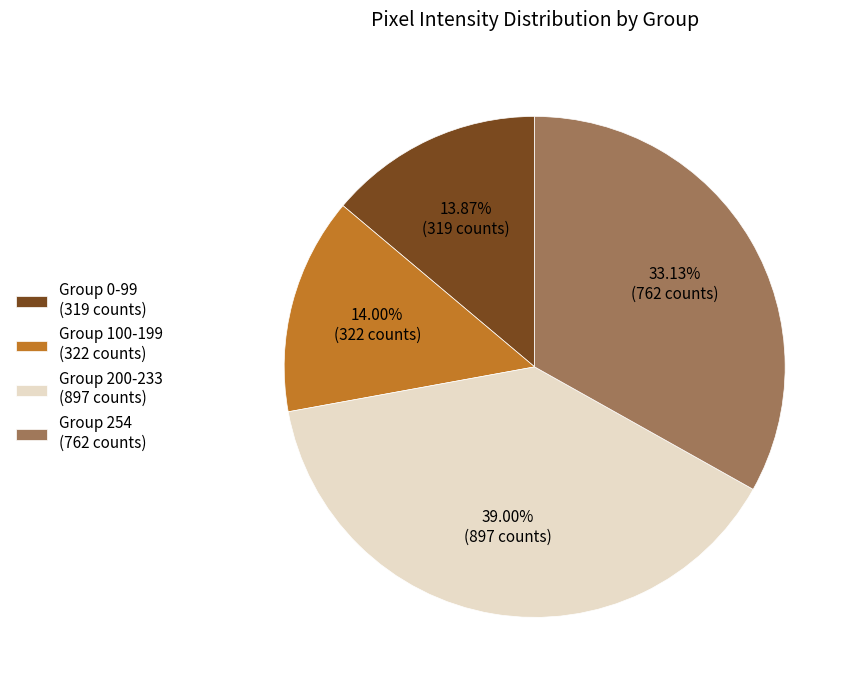

Which has a higher value, Group 254 (762 counts) or Group 100-199 (322 counts)?

Group 254 (762 counts)